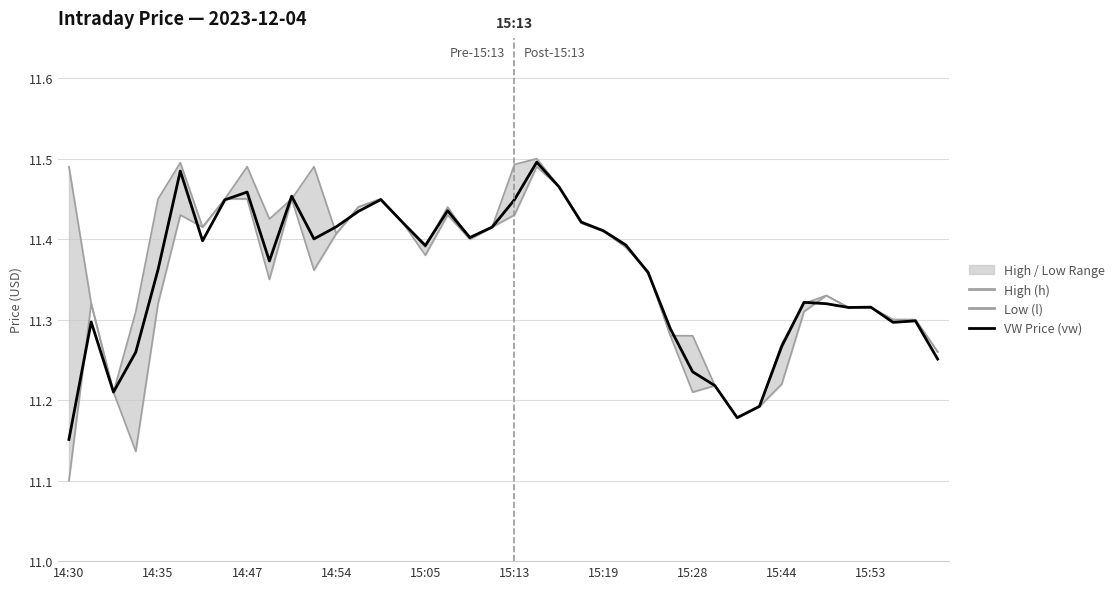

At how many categories does at least one series exceed 11?

40